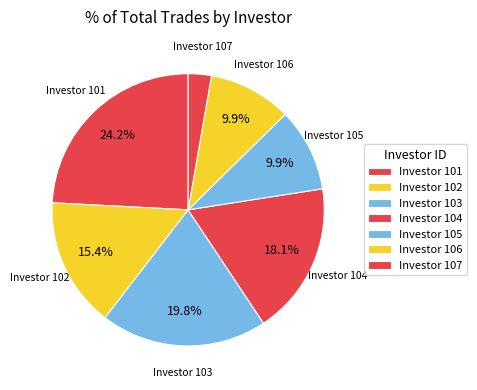

What is the smallest slice in the pie chart?

Investor 107